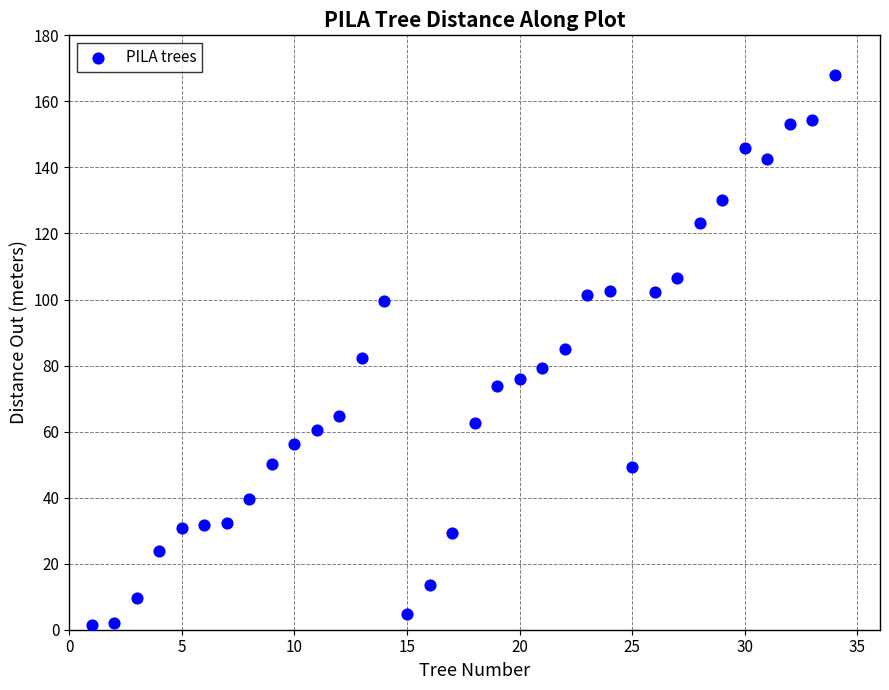

What is the range of Y values (max minus min)?

166.5